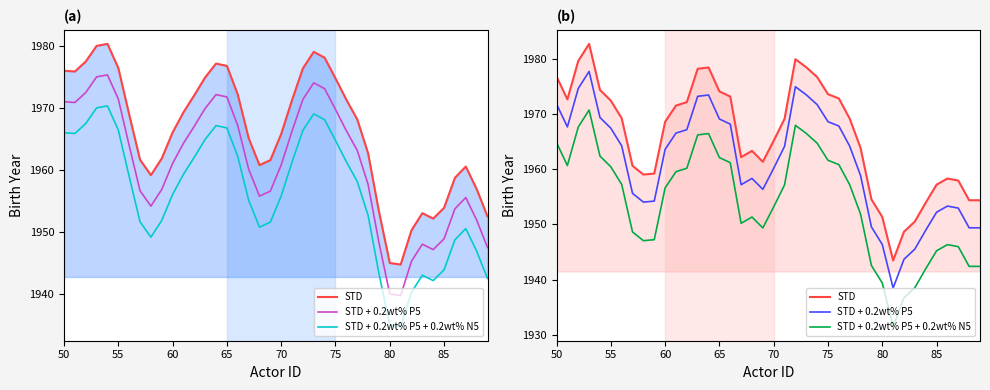

True or false: STD + 0.2wt% P5 and STD + 0.2wt% P5 + 0.2wt% N5 intersect in this chart.

False